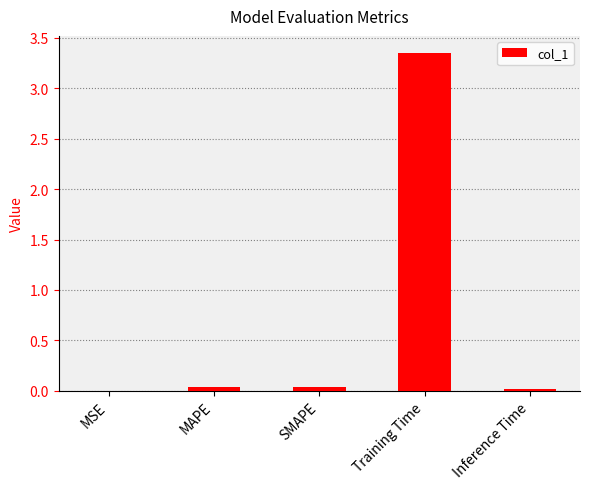

At which category does the chart reach its peak across all series?

Training Time